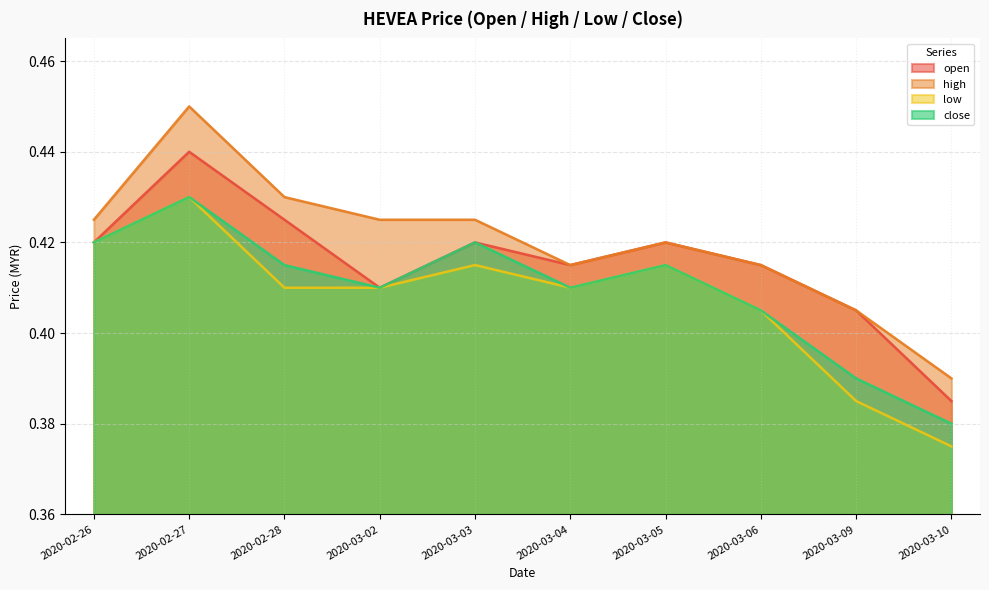

How many lines are shown in the chart?

4